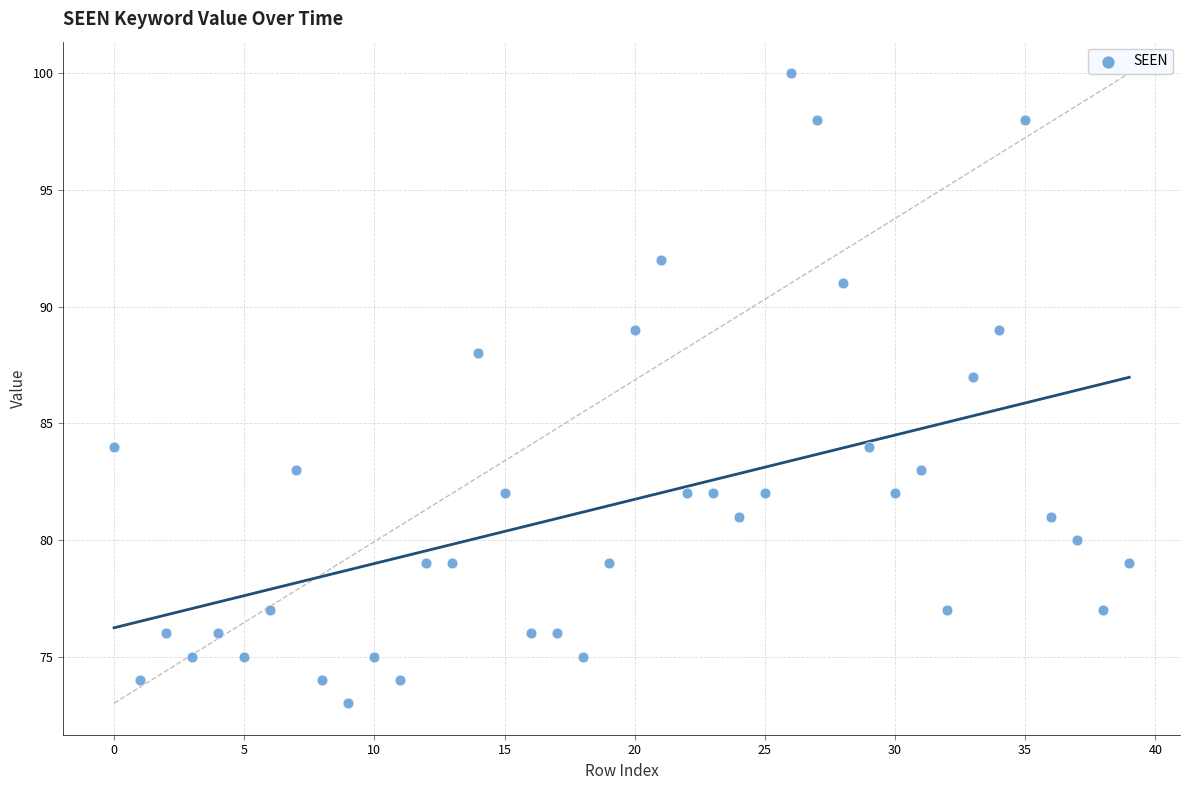

What Y value in the scatter plot is closest to 86?

87